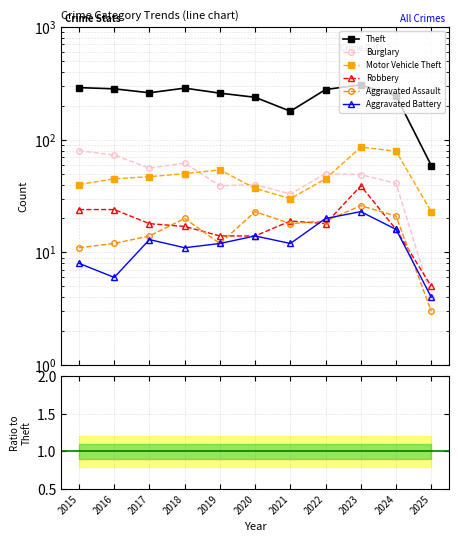

Is the value of Aggravated Assault at 2016 greater than the value of Burglary at 2018?

No